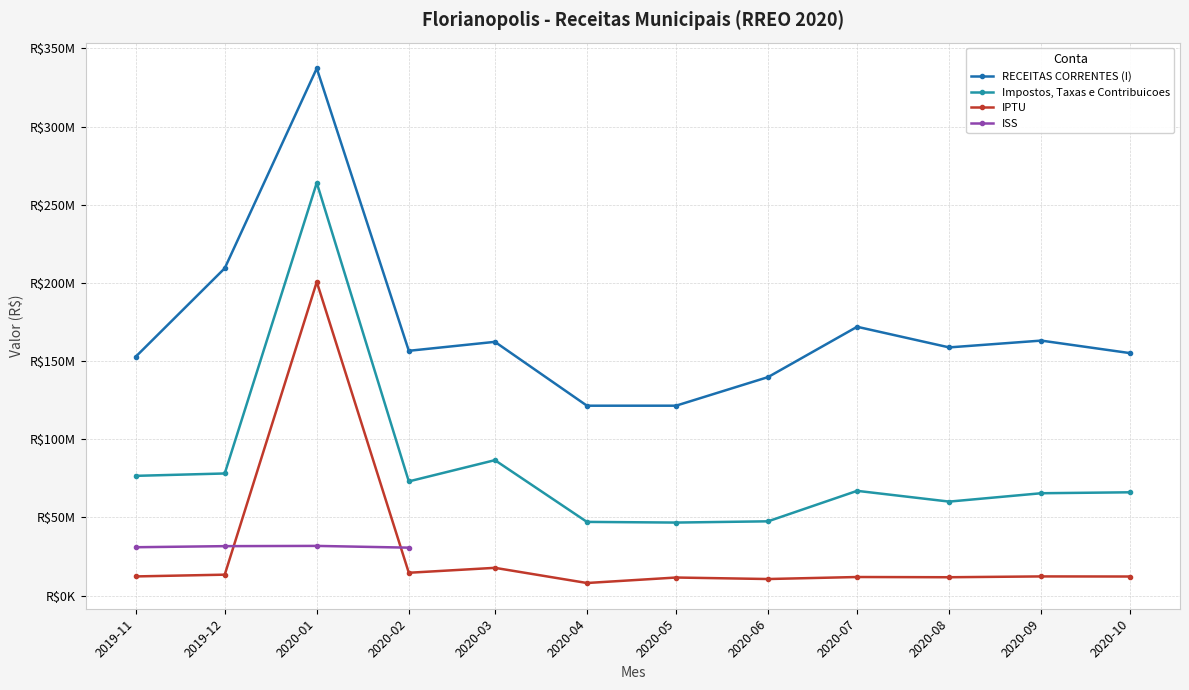

At how many categories does at least one series exceed 245376523?

1